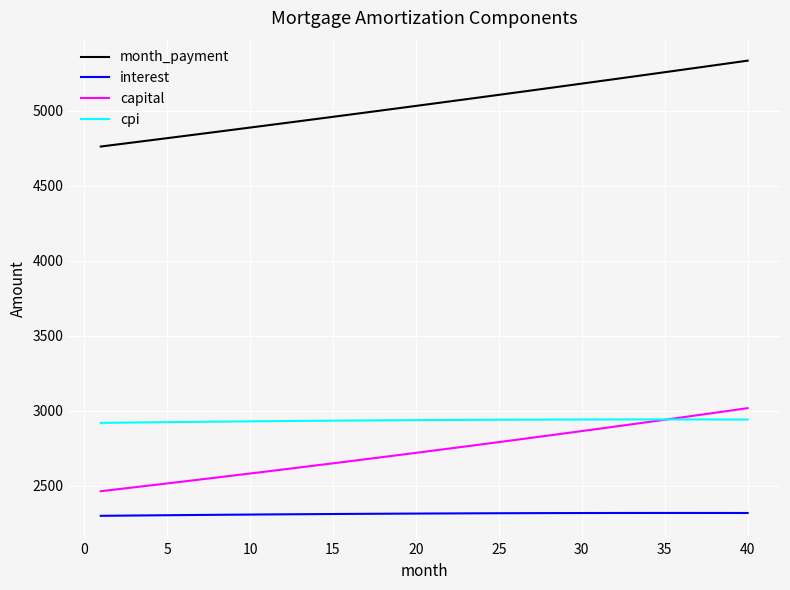

True or false: interest and cpi cross at least once.

False